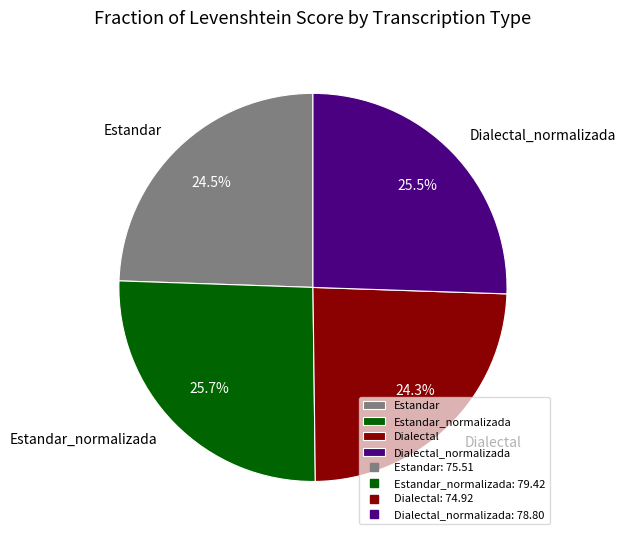

Between Dialectal_normalizada and Dialectal, which is larger?

Dialectal_normalizada